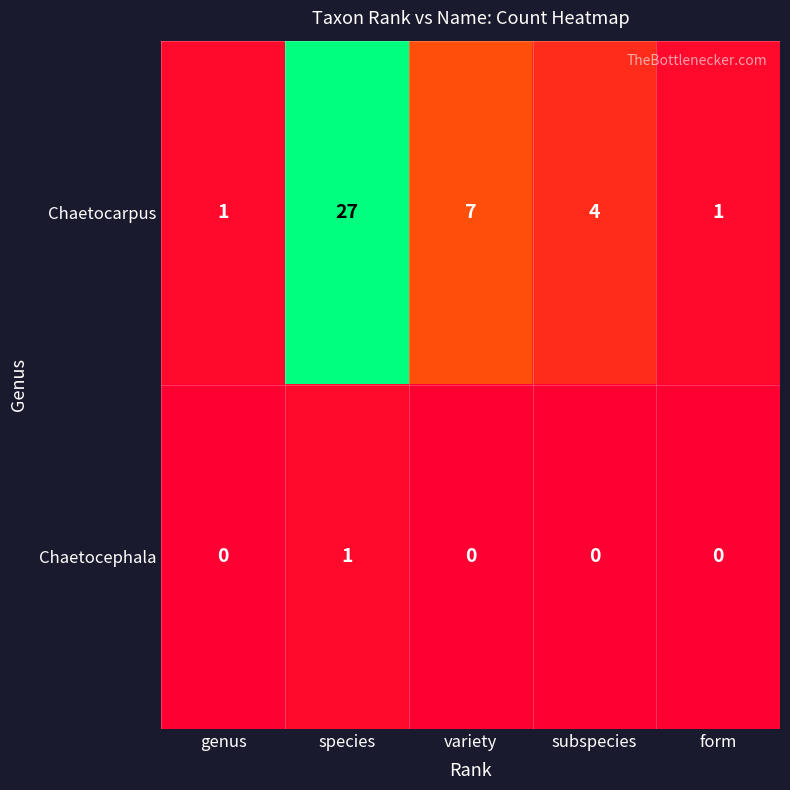

Is it true that Chaetocephala equals -1 at genus?

False